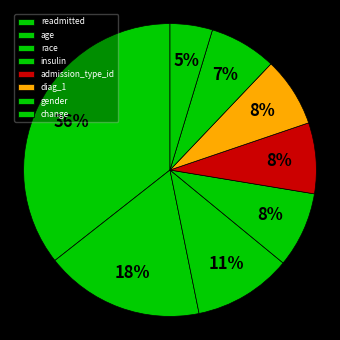

Is it true that race is 22% of the pie?

False